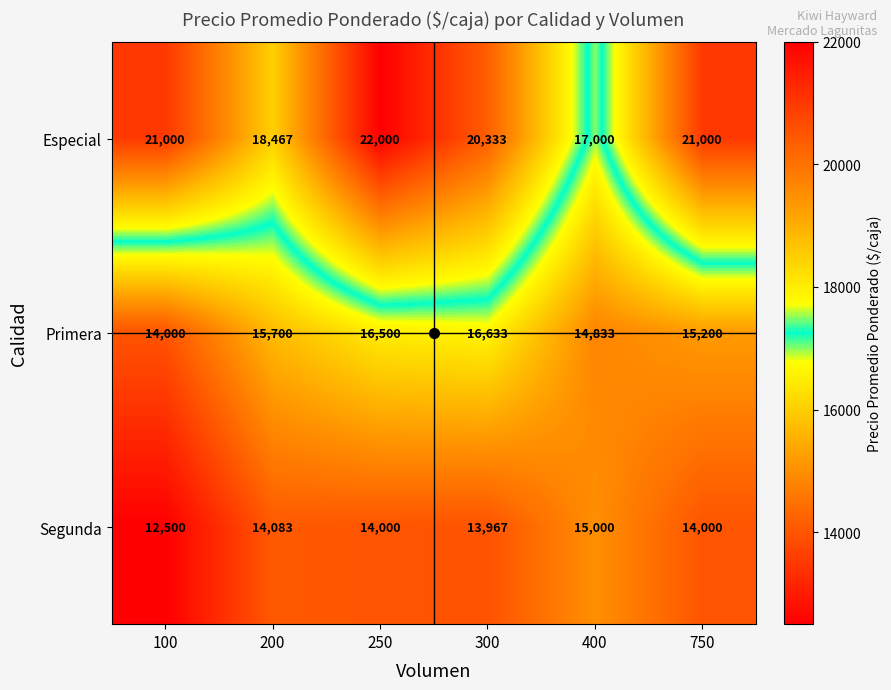

Between 250 and 300, which series saw the biggest shift?

Especial